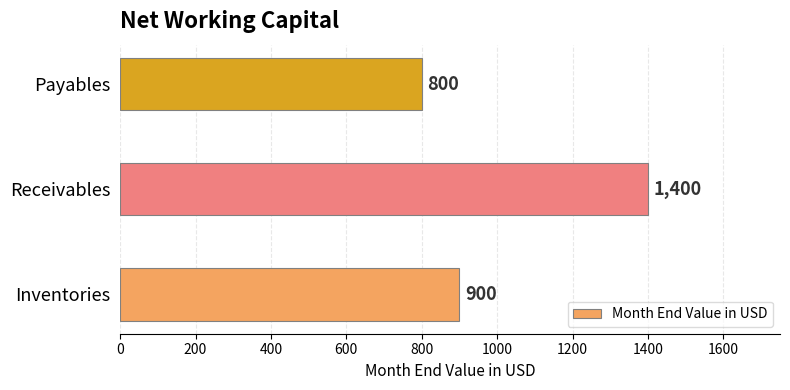

What is the smallest value displayed?

800